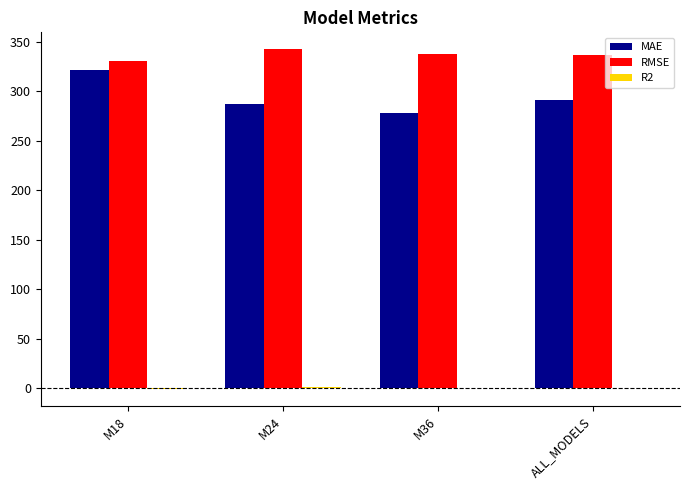

The value of RMSE at M18 is 526.6. True or false?

False